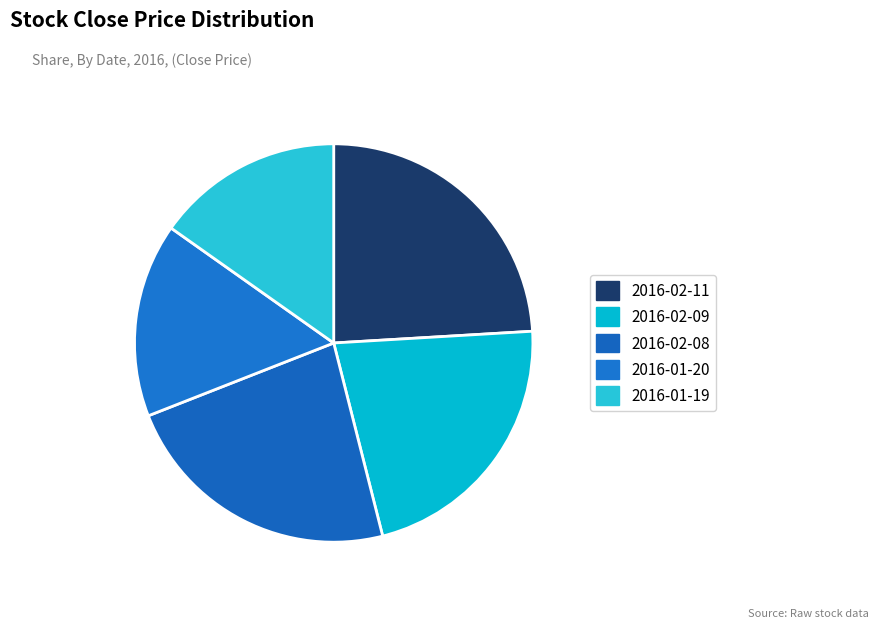

What is the smallest slice in the pie chart?

2016-01-19